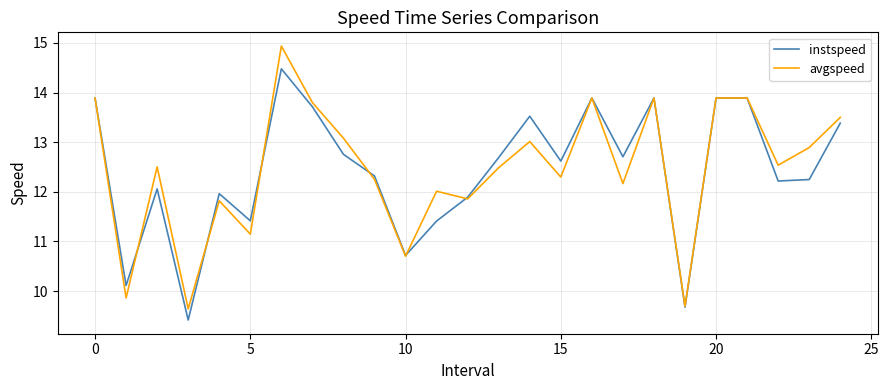

What is the maximum value shown in the chart?

14.9